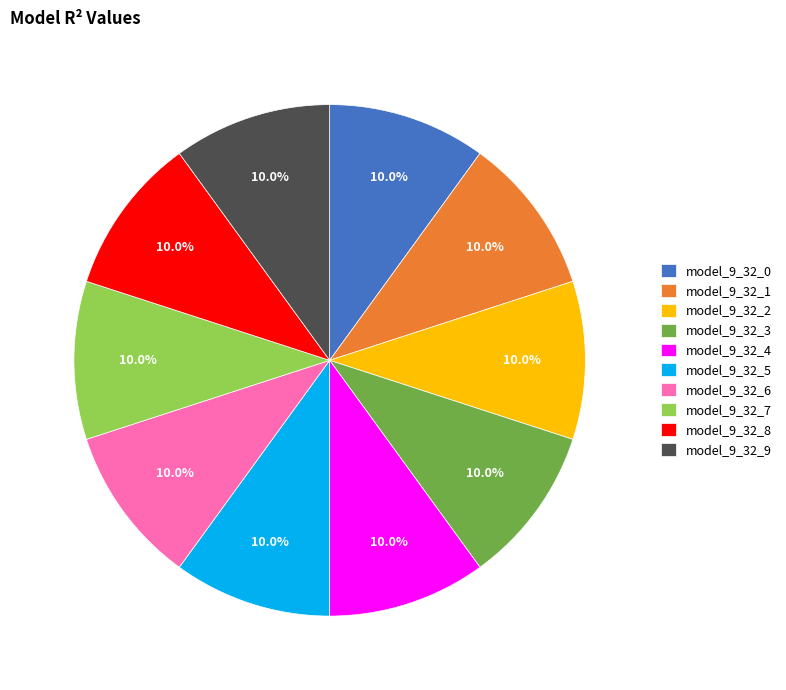

Count the number of slices in the pie.

10